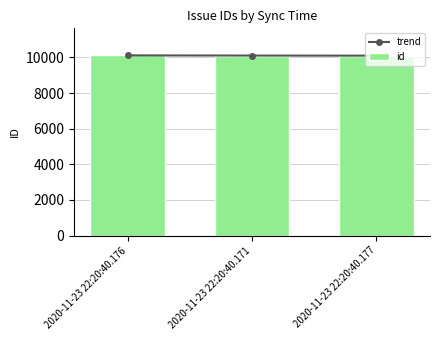

What is the lowest value of the id series?

10101